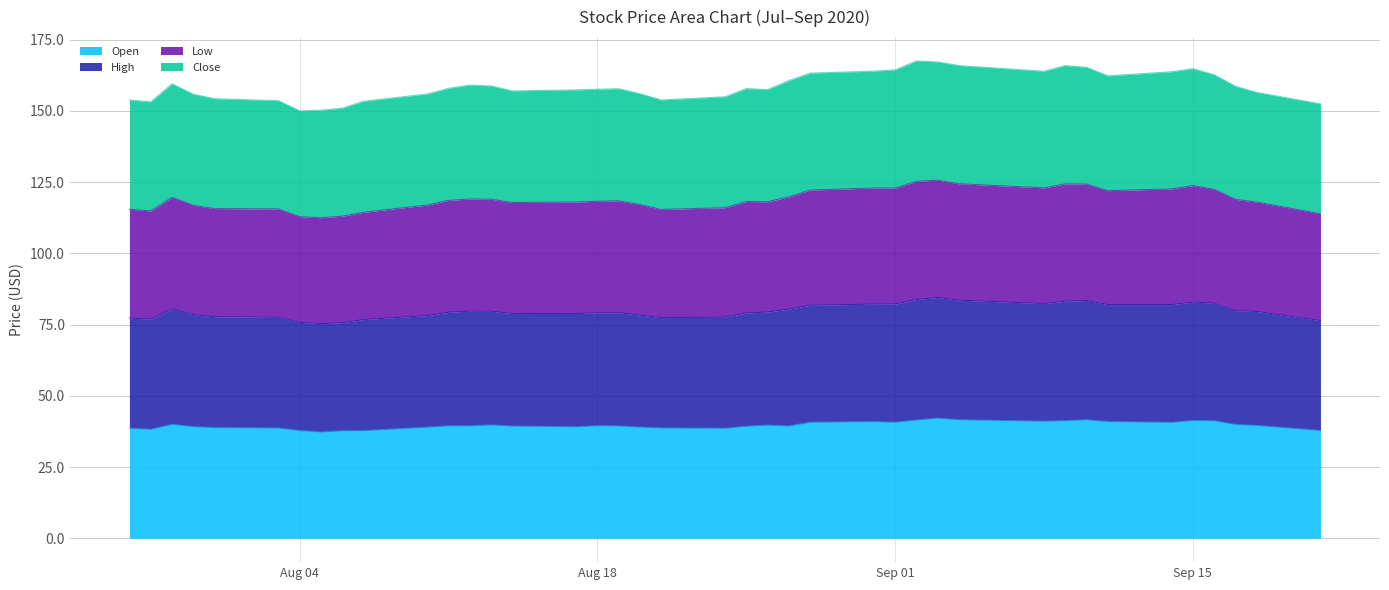

Between 2020-09-02 and 2020-09-04, which series saw the biggest shift?

High